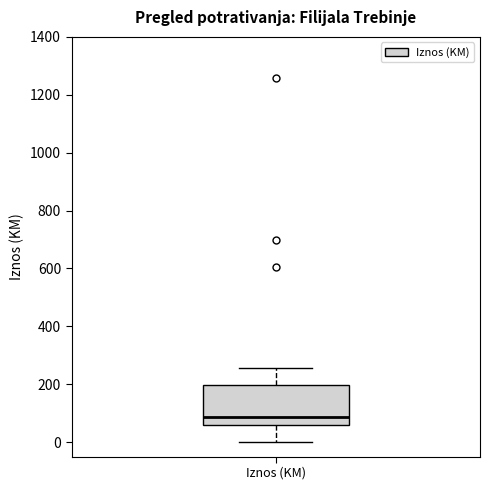

Transcribe this box plot: give where the median line is, the range the box spans, and where the two whiskers end, as read against the y-axis. The values are not printed on the chart, so give them approximately, as read against the axis.

median 80, box 60 to 200, whiskers 0 to 260